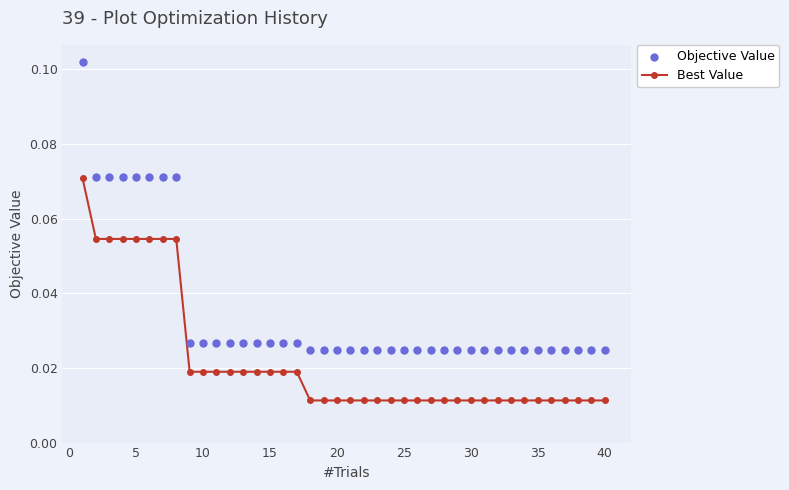

Count the Best Value values in the range 0 to 1.

40